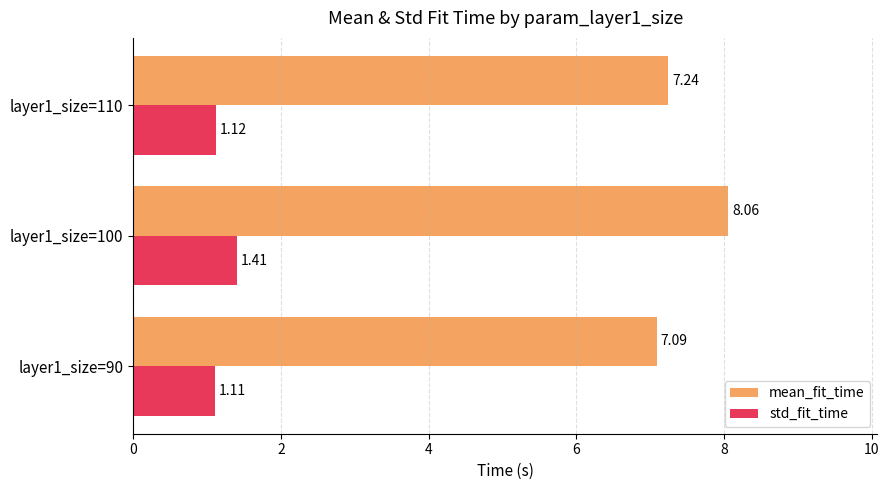

Between layer1_size=100 and layer1_size=110, which series saw the biggest shift?

mean_fit_time